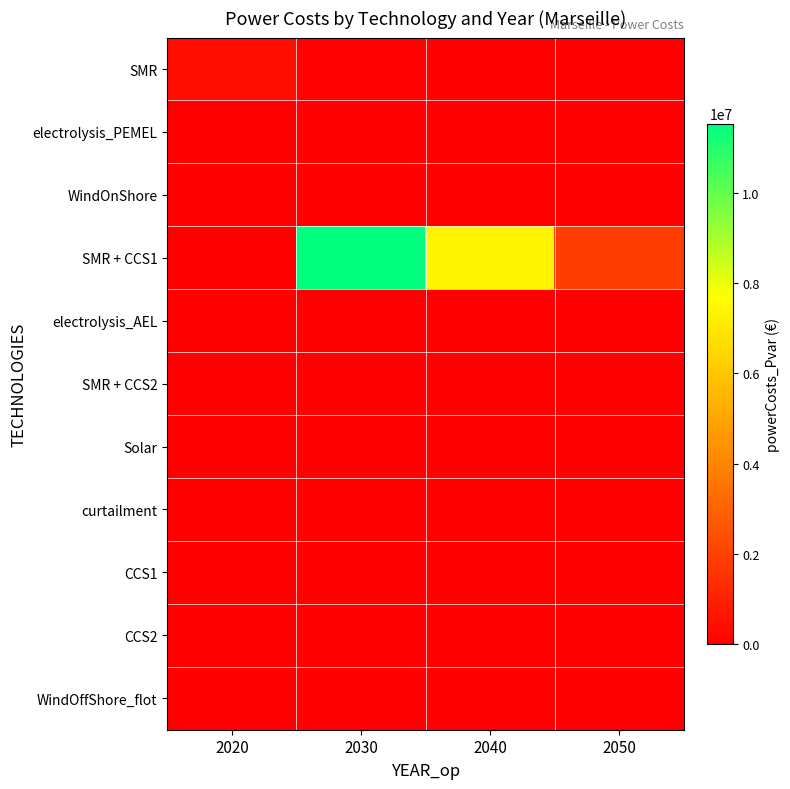

How many categories are shown in the chart?

4